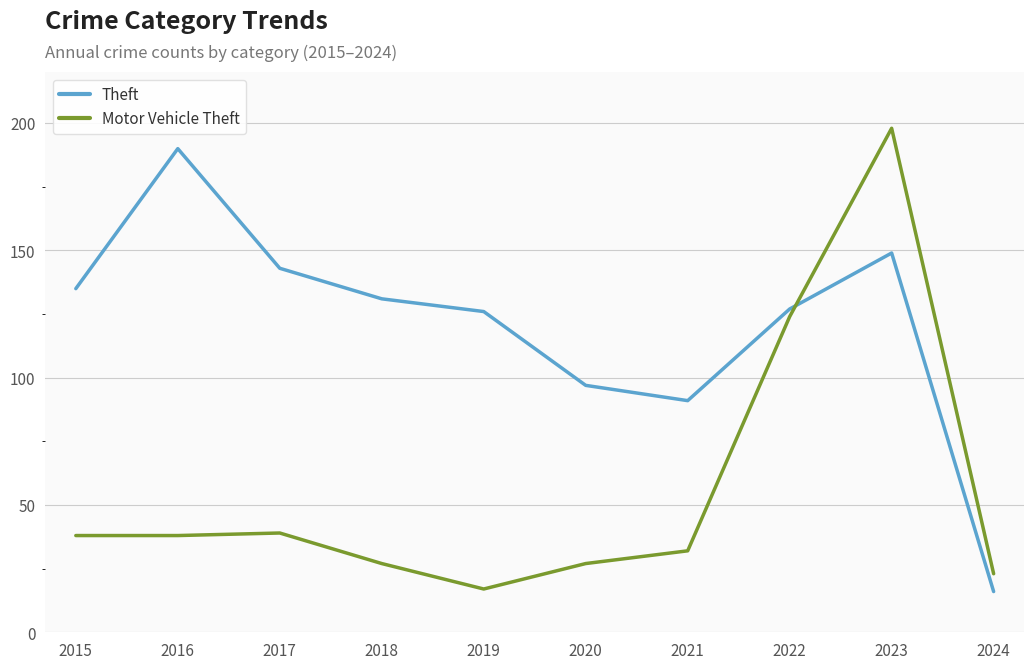

Reading right to left, extract all data points from this chart.

Theft: 16	149	127	91	97	126	131	143	190	135
Motor Vehicle Theft: 23	198	124	32	27	17	27	39	38	38